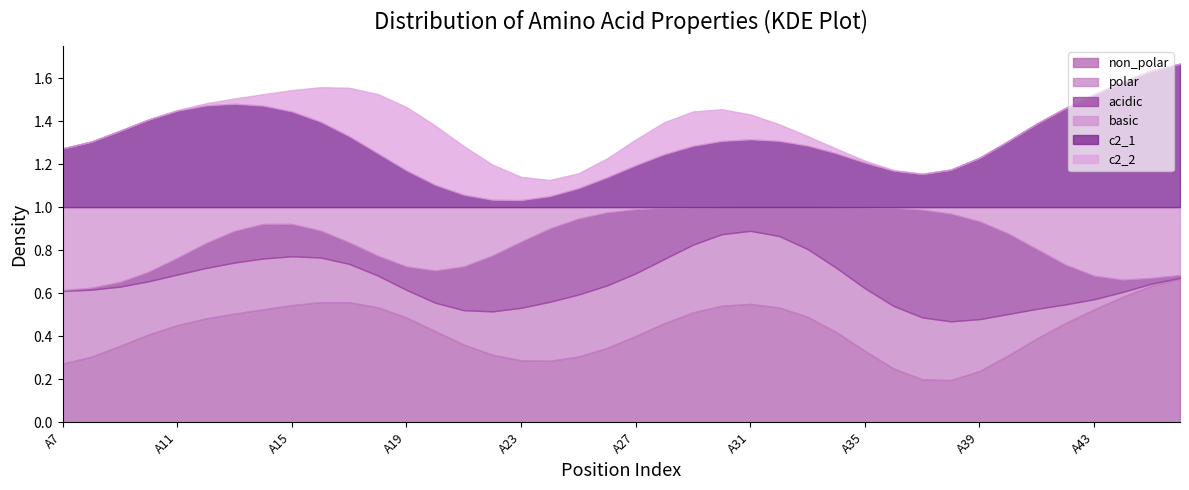

What is the spread (max minus min) of values at A12?

1